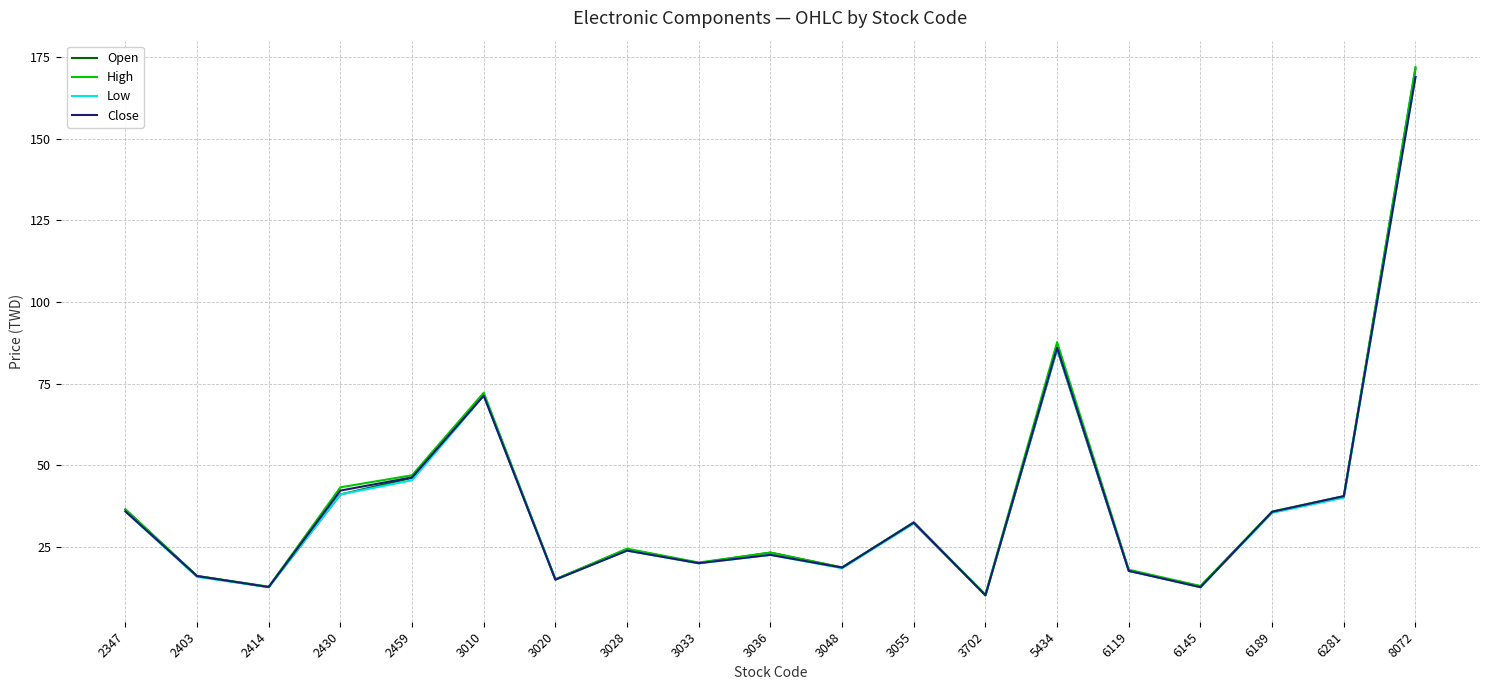

The Low series shows 25.3 at 2459. True or false?

False